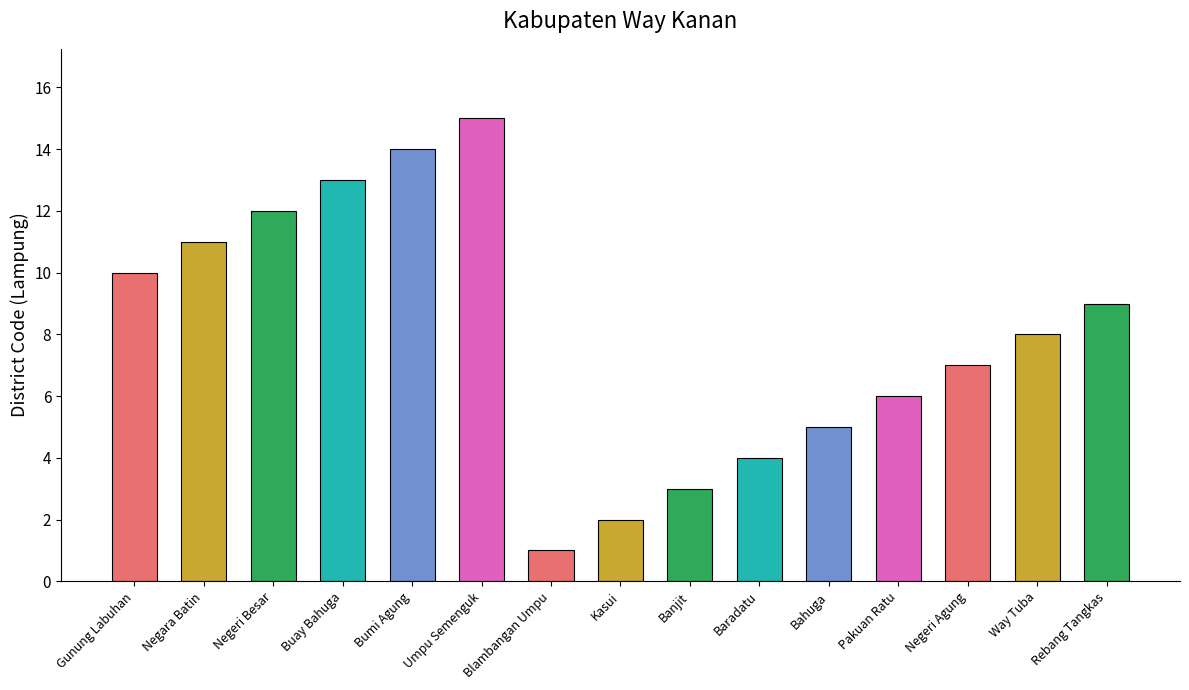

How many series are shown in this chart?

1